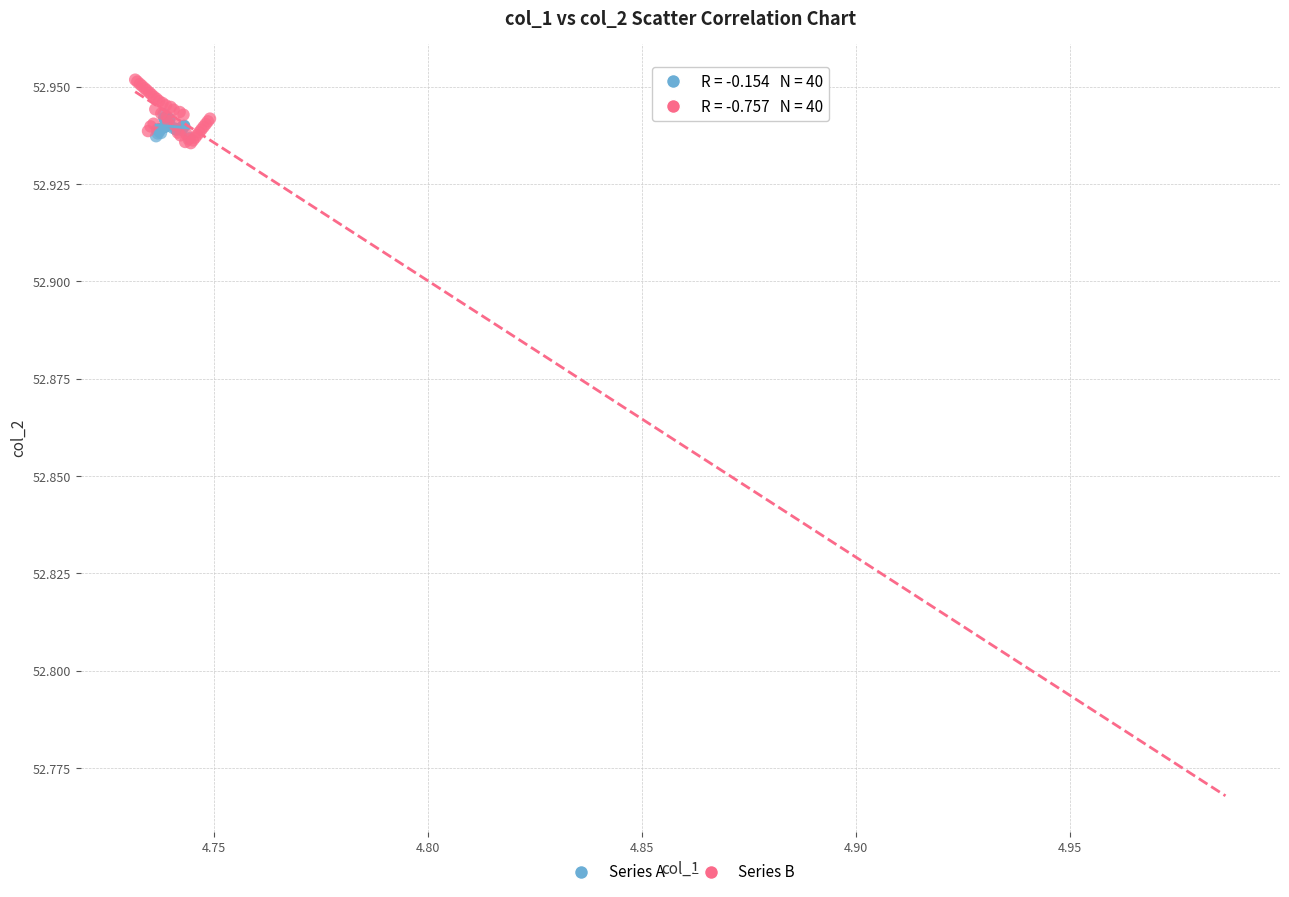

Which series has the largest Y range (max minus min)?

Series B